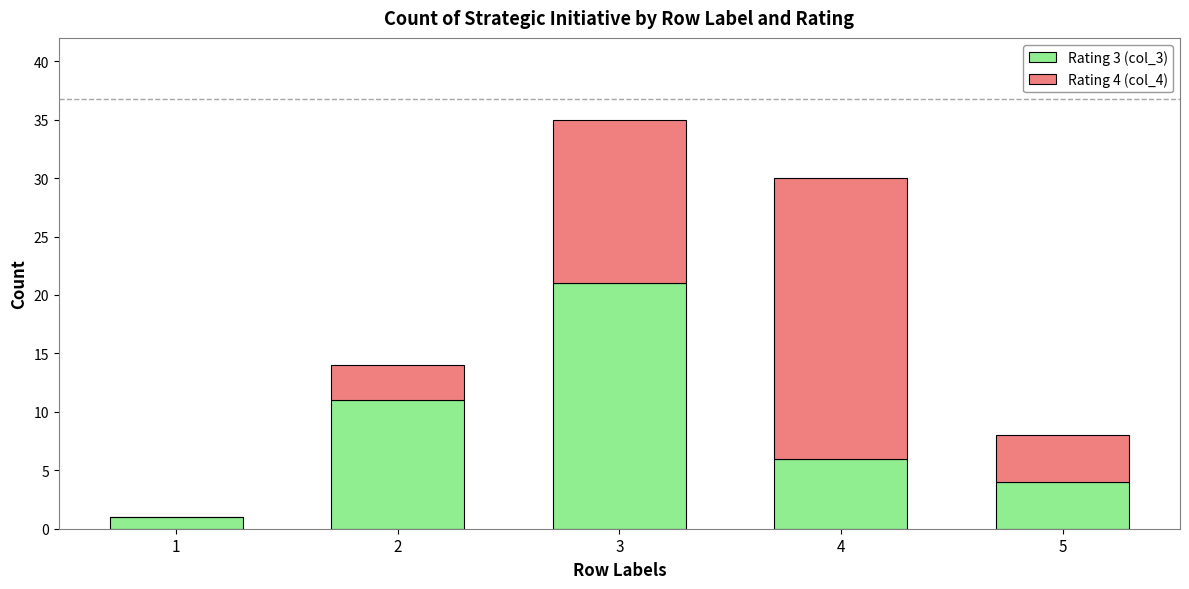

What is the approximate value of Rating 3 (col_3) at 3?

21